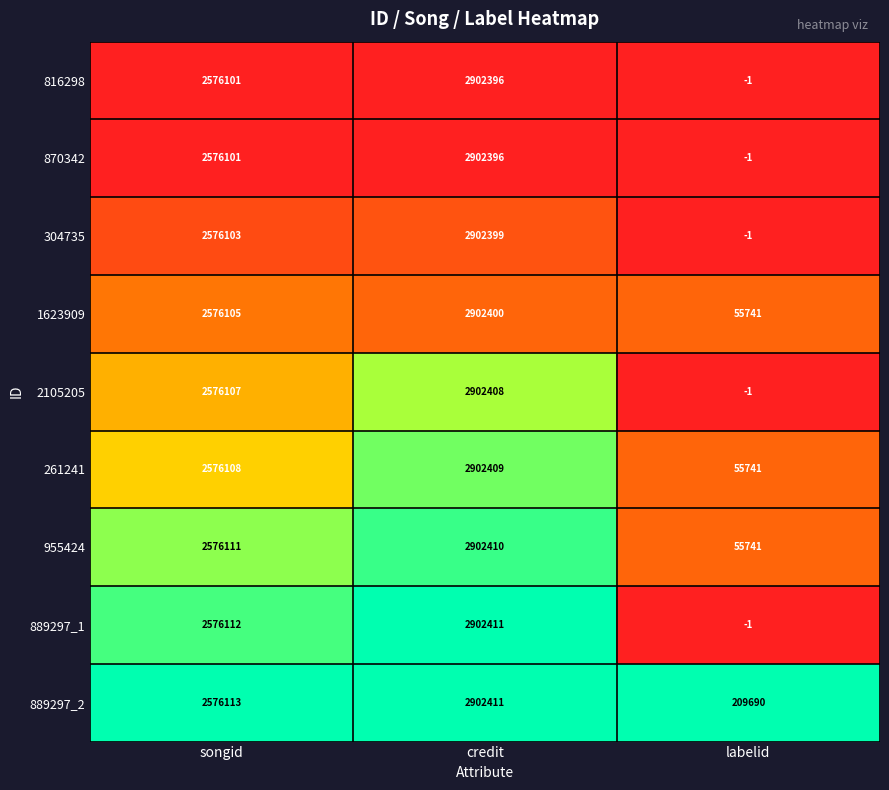

Is it true that 304735 equals 2902399 at credit?

True